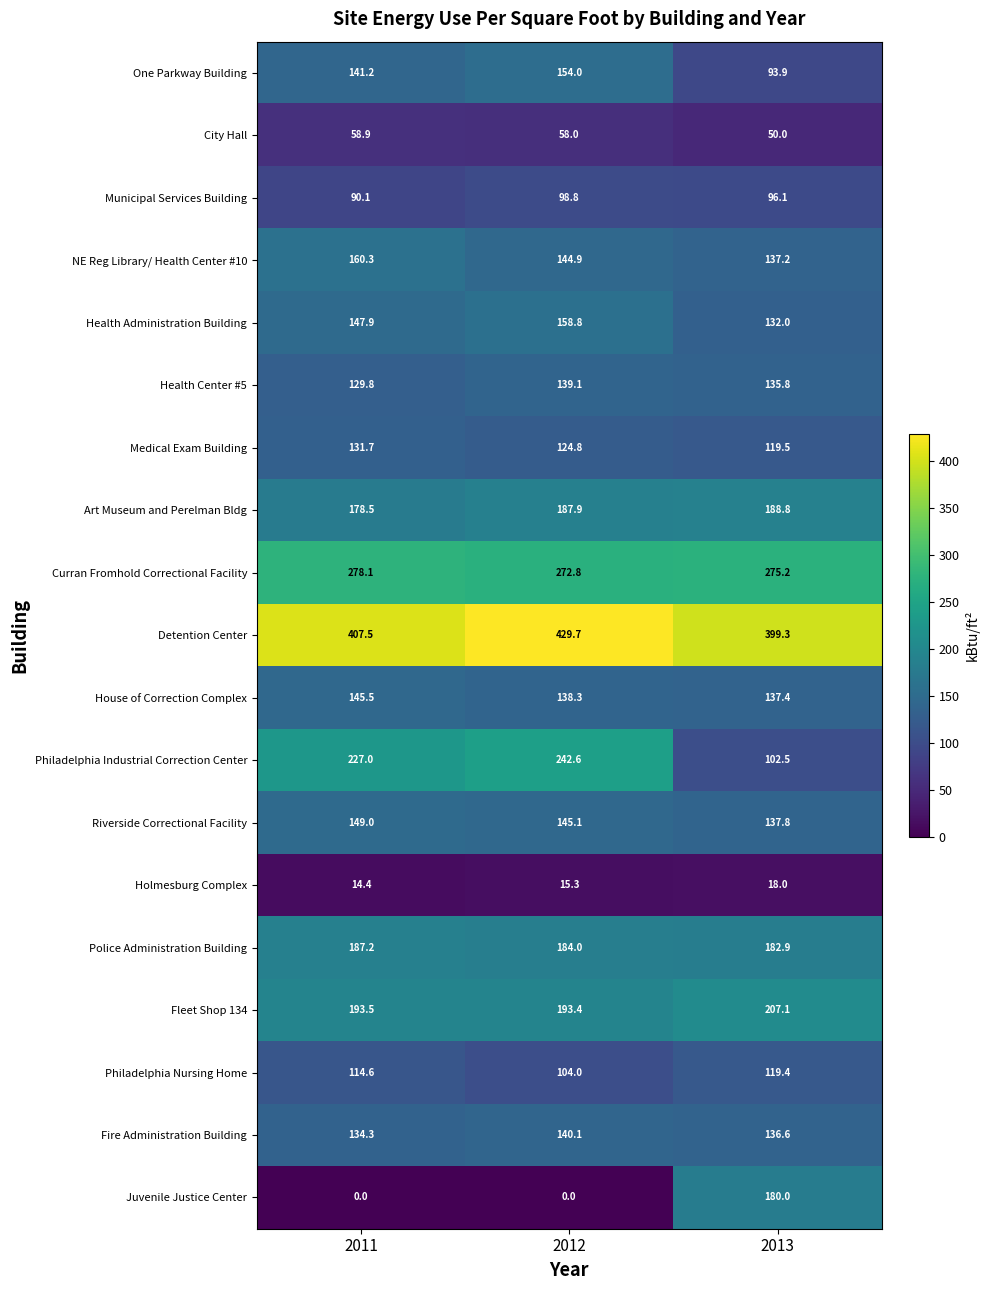

At which label is Health Center #5 closest to 134?

2013